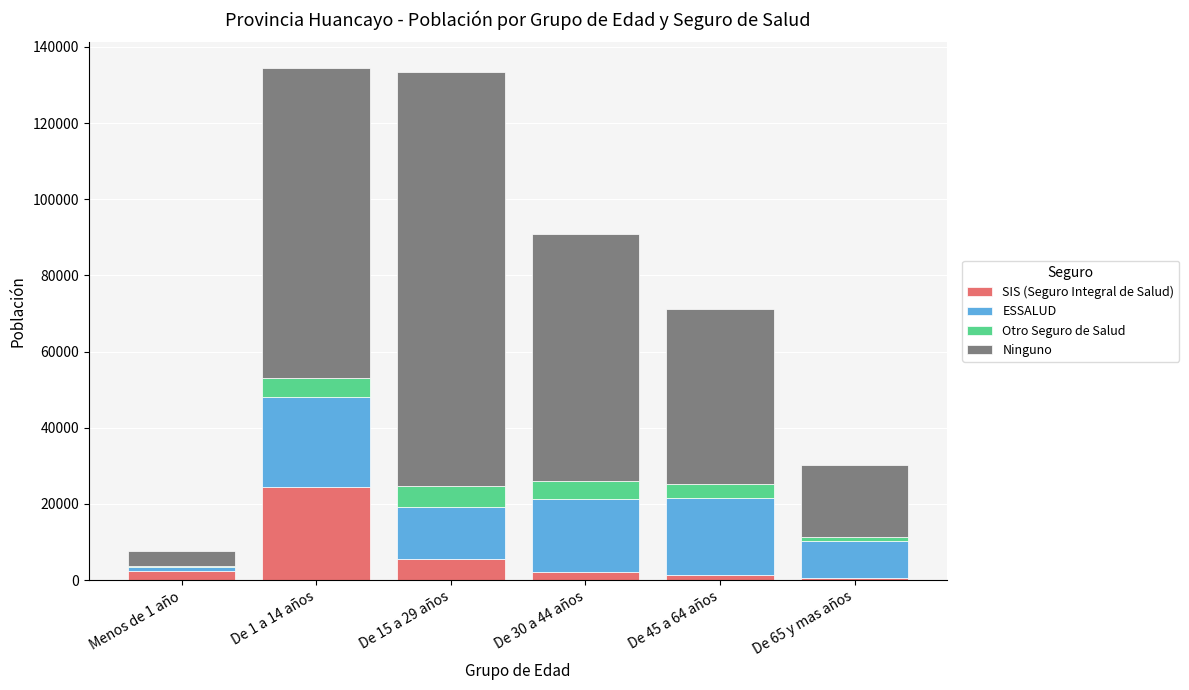

What is the sum of all SIS (Seguro Integral de Salud) values?

36246